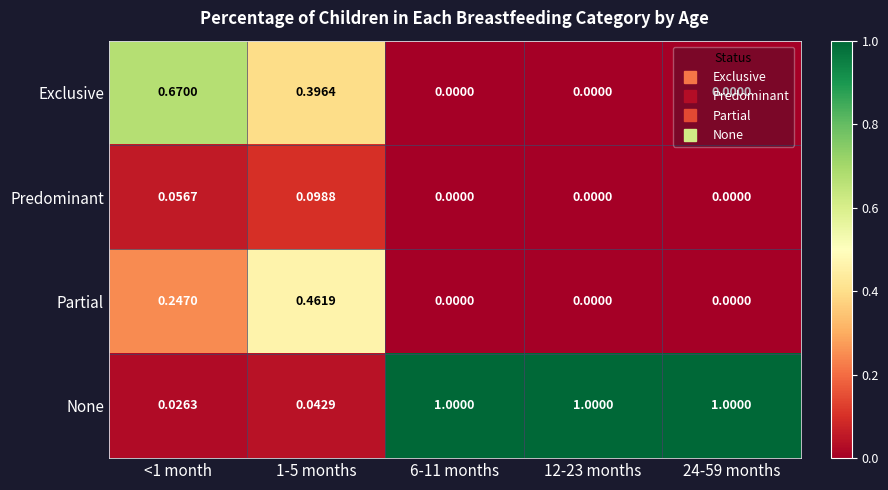

What is the maximum value shown in the chart?

1.0